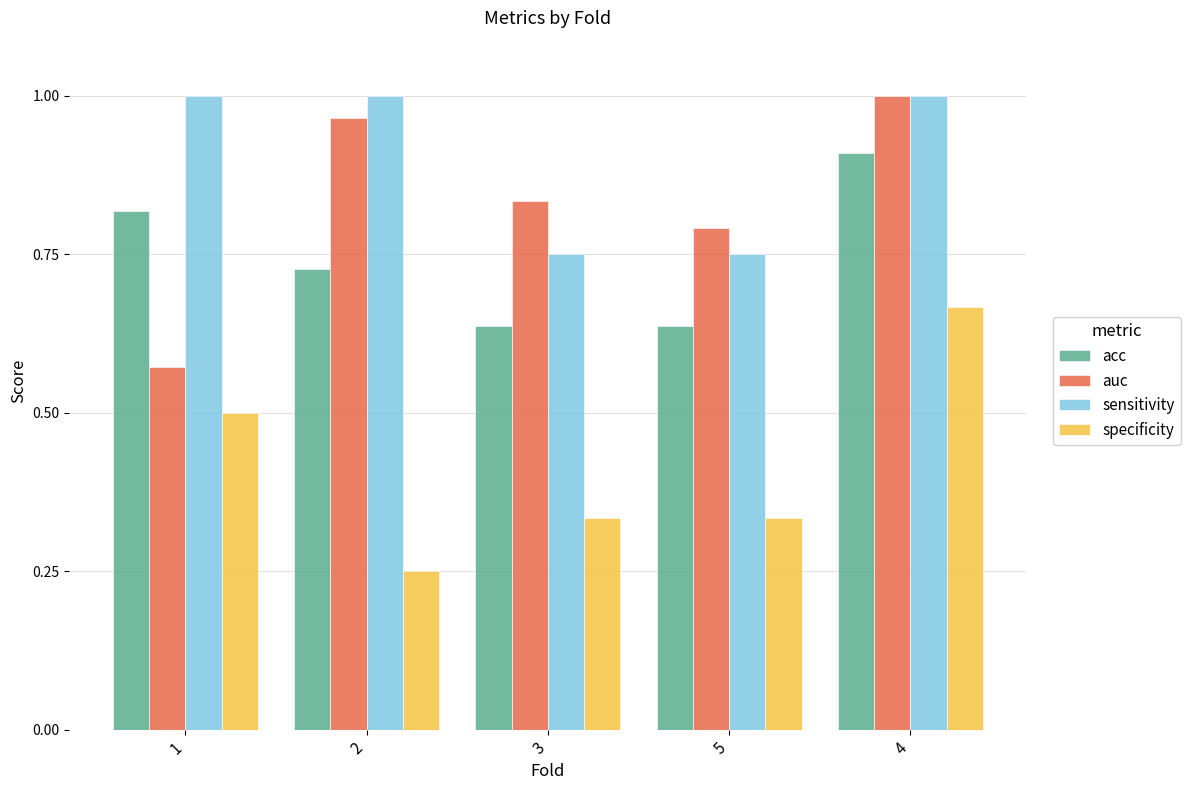

Rank the series at 1 from lowest to highest value.

specificity, auc, acc, sensitivity